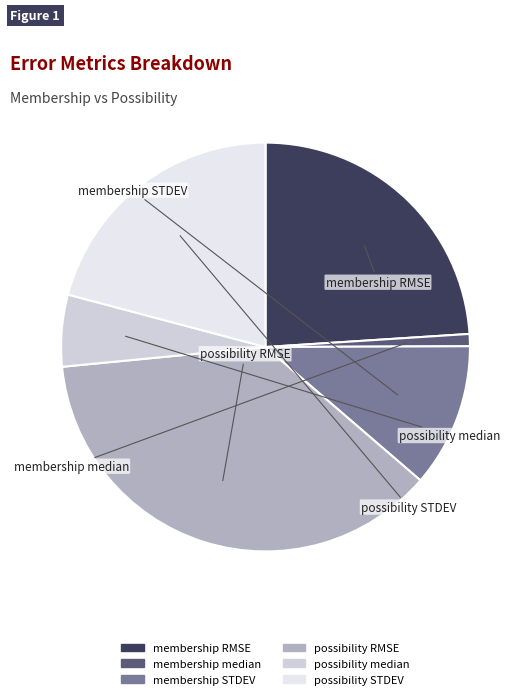

Is it true that possibility STDEV is 7% of the pie?

False